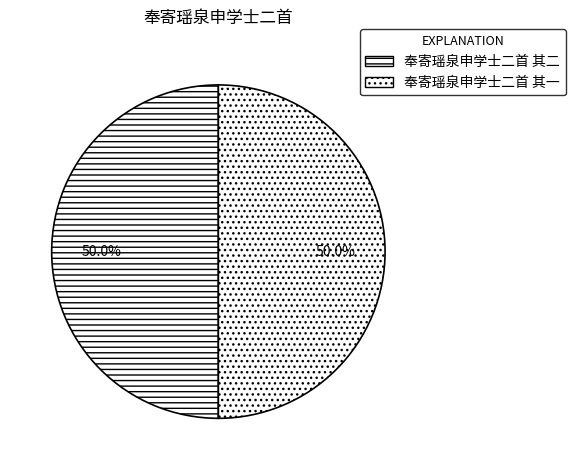

What is the smallest slice in the pie chart?

奉寄瑶泉申学士二首 其一